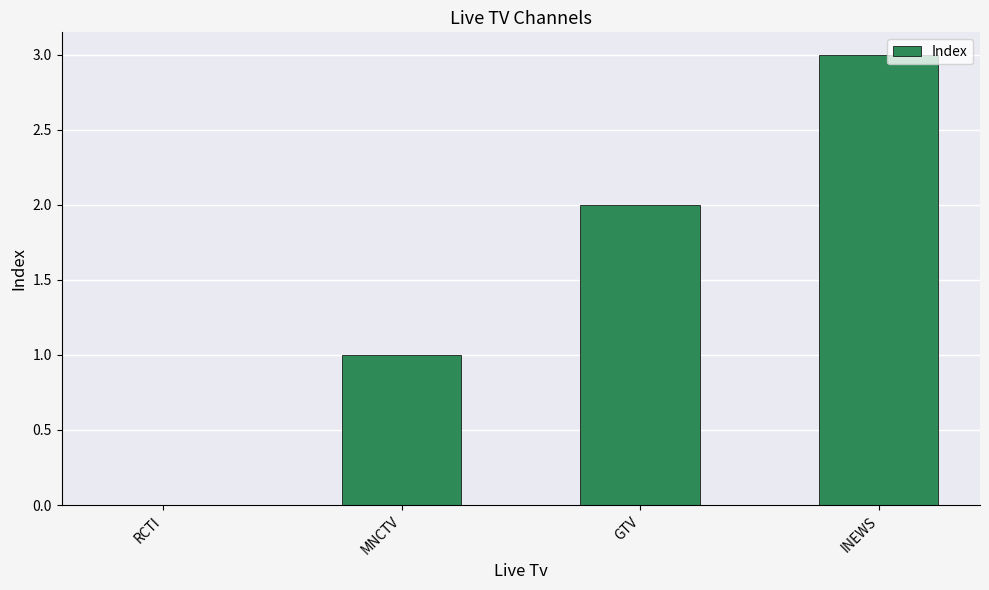

Which has a higher value, RCTI or INEWS?

INEWS